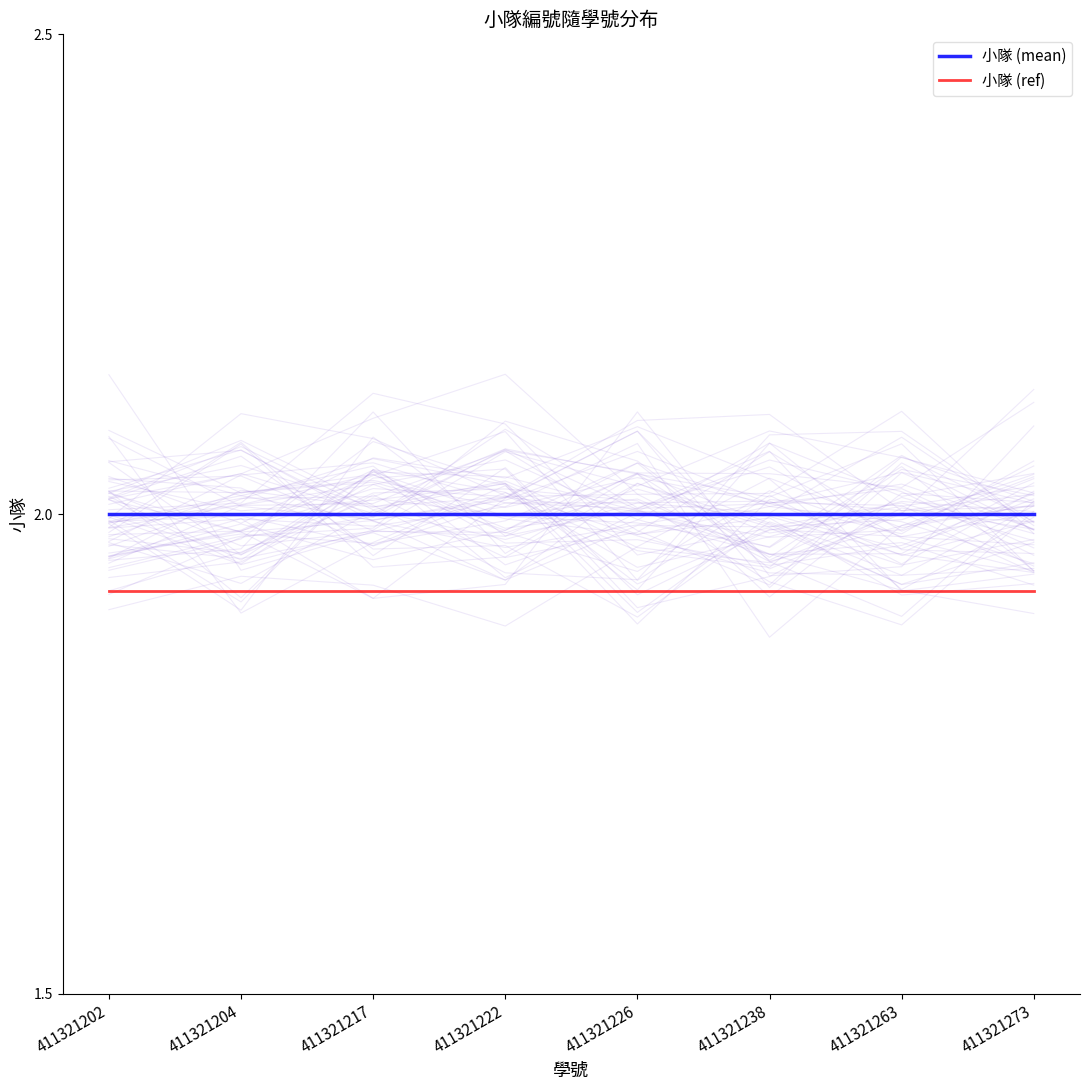

What is the value of the 小隊 (mean) point at the 8th from the left?

2.0